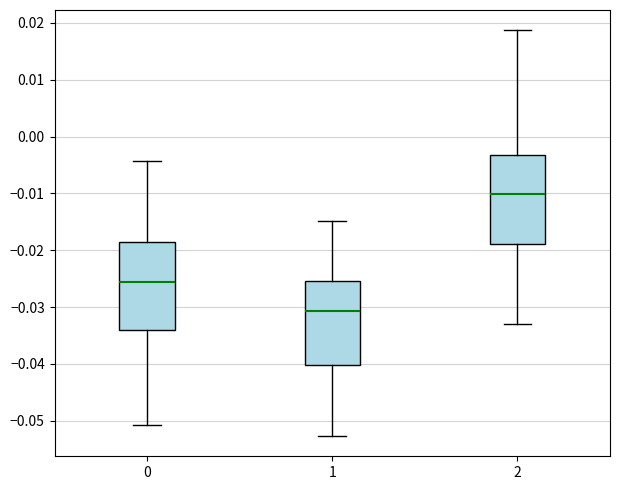

Where does the lower whisker of the box at x = 0 end on the y-axis? The values are not printed on the chart, so give them approximately, as read against the axis.

-0.051